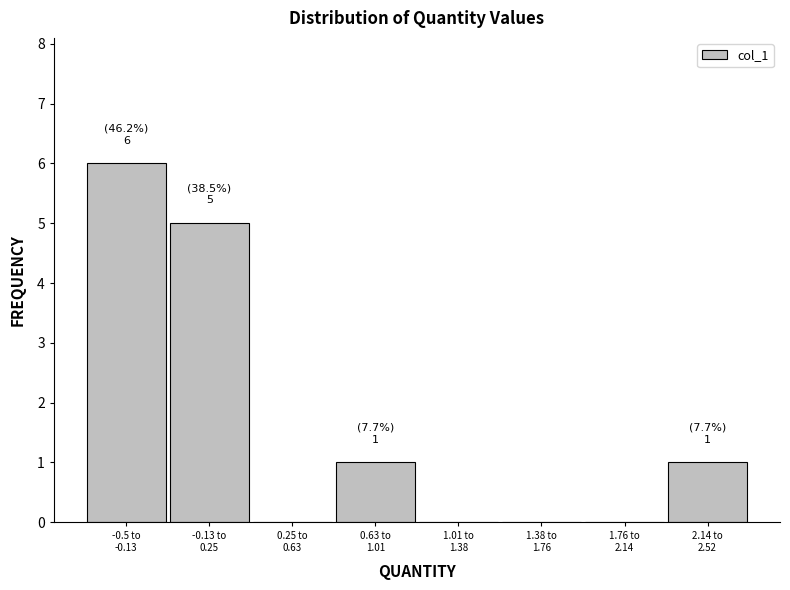

What is the greatest value displayed?

6